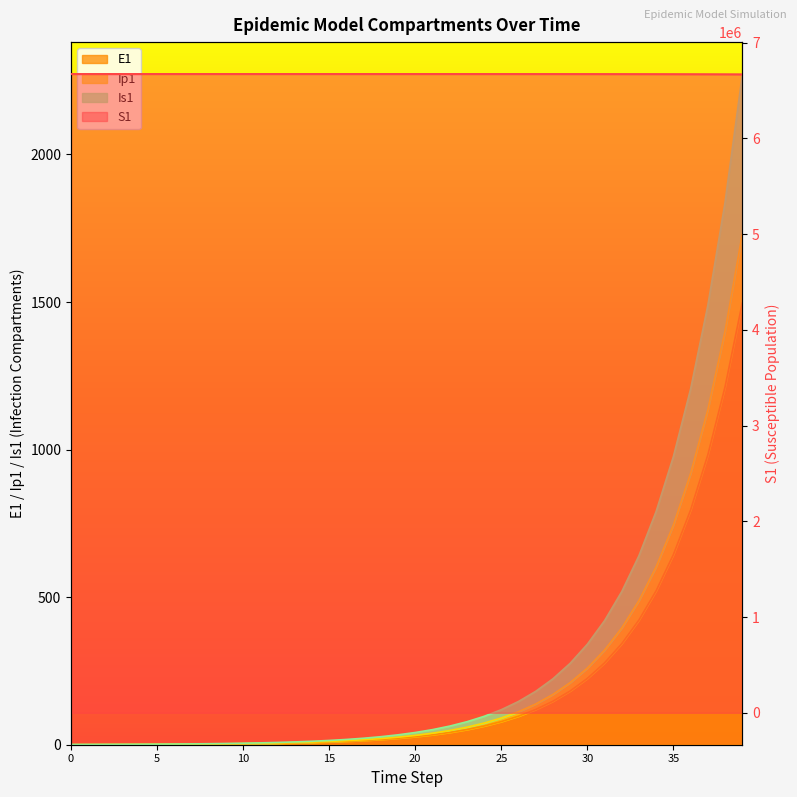

What is the total value across all series at 3?

6671083.9